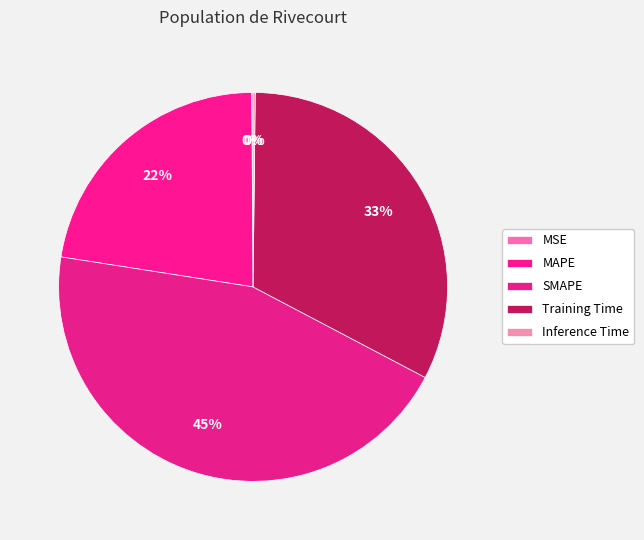

Which has a higher value, Training Time or SMAPE?

SMAPE